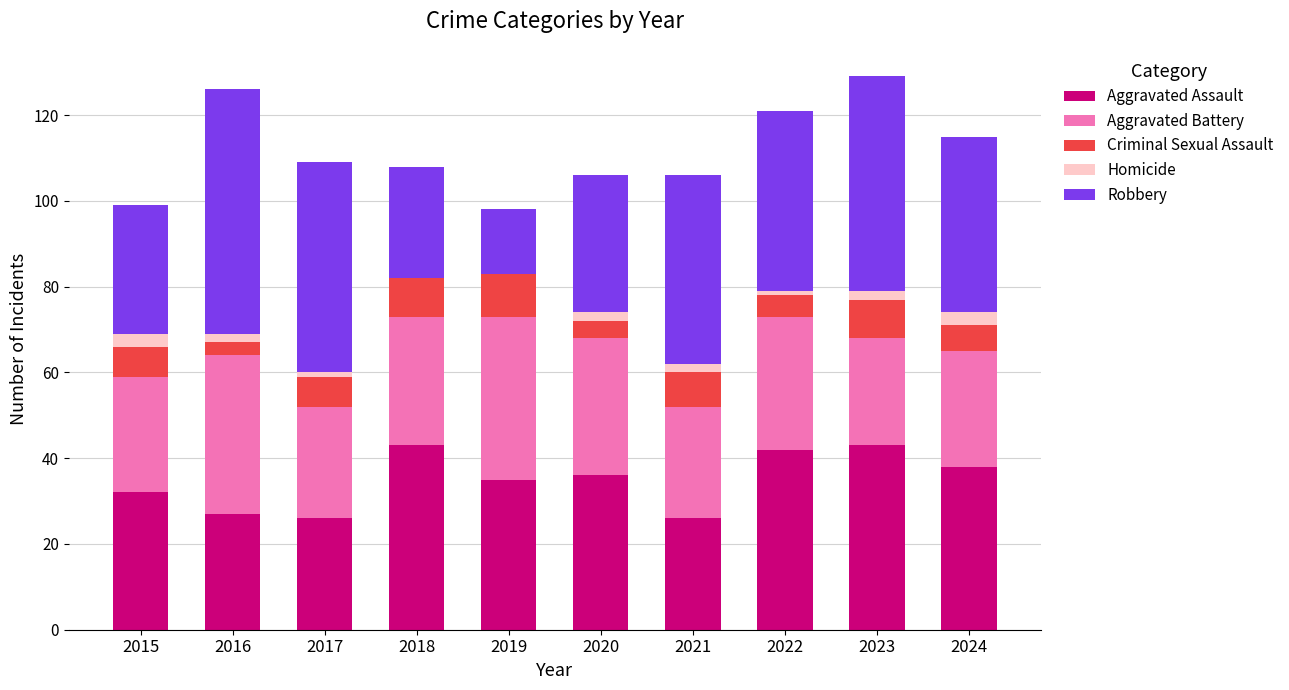

What is the total value across all series at 2019?

98